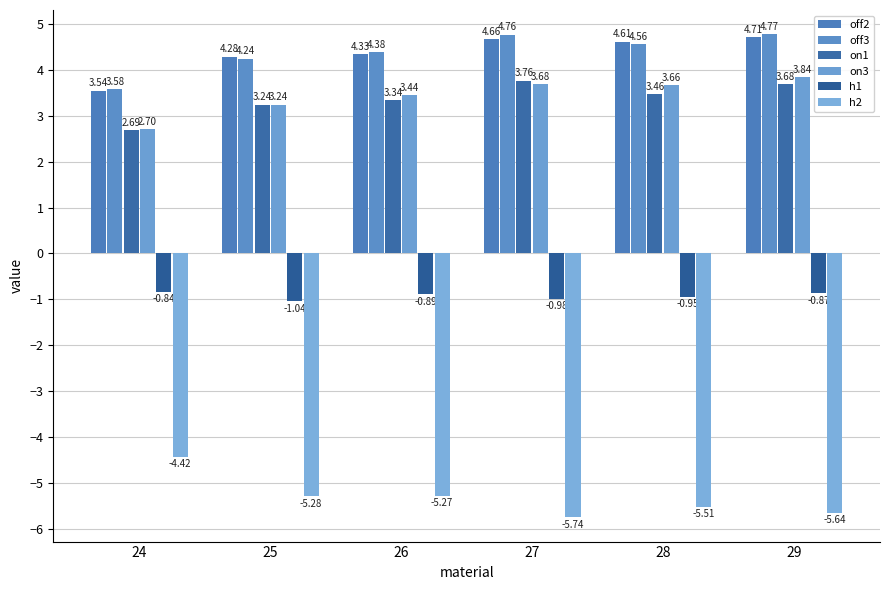

What are all the series names shown in the legend?

off2, off3, on1, on3, h1, h2